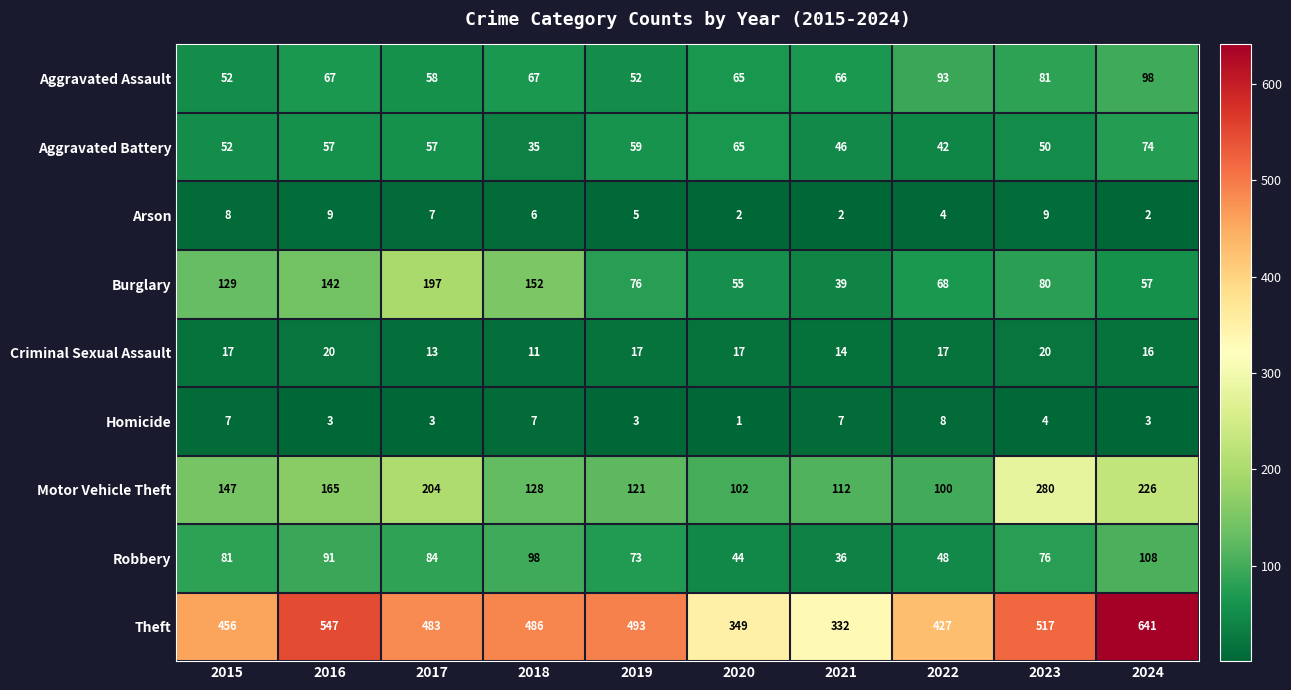

Which series has the largest total across all categories?

Theft